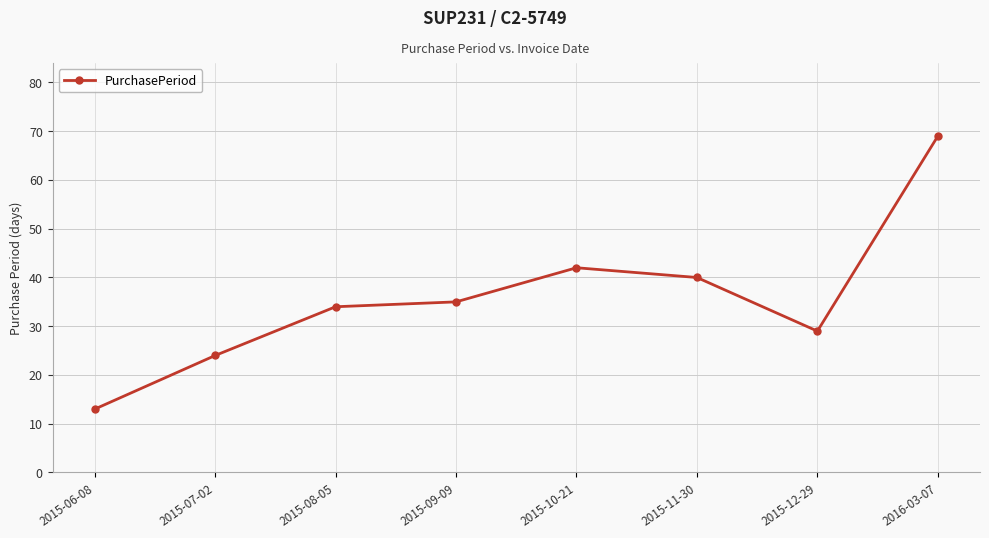

What is the label of the 5th point from the left?

2015-10-21